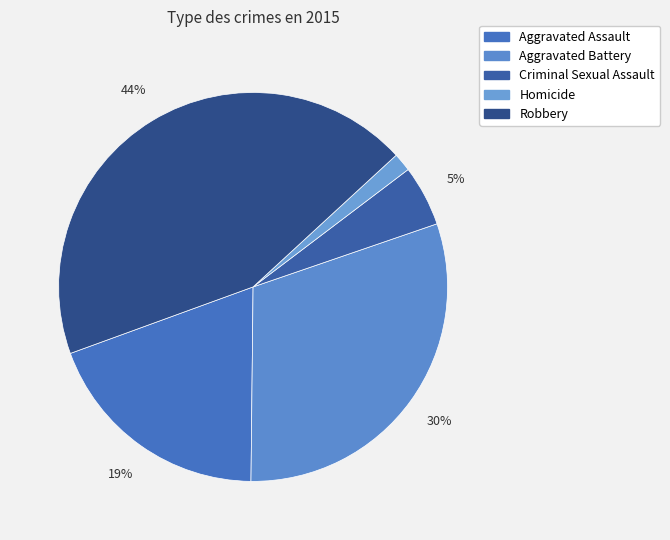

To the nearest percent, what is the difference between the largest and smallest slice percentages?

42%